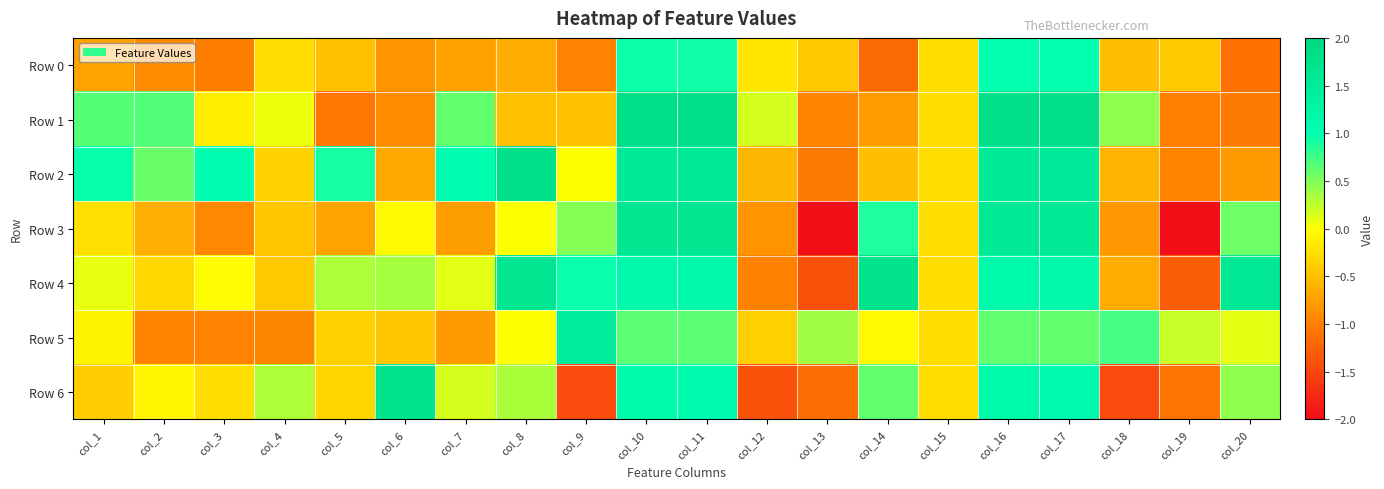

Reading left to right, list all the values displayed in this chart.

Row 0: col_1=-0.7	col_2=-0.9	col_3=-1.0	col_4=-0.3	col_5=-0.5	col_6=-0.8	col_7=-0.7	col_8=-0.7	col_9=-1.0	col_10=0.9	col_11=0.9	col_12=-0.2	col_13=-0.4	col_14=-1.2	col_15=-0.3	col_16=1.0	col_17=1.0	col_18=-0.5	col_19=-0.4	col_20=-1.1
Row 1: col_1=0.7	col_2=0.7	col_3=-0.1	col_4=0.1	col_5=-1.1	col_6=-0.9	col_7=0.6	col_8=-0.5	col_9=-0.5	col_10=1.8	col_11=1.8	col_12=0.2	col_13=-0.9	col_14=-0.8	col_15=-0.3	col_16=1.8	col_17=1.8	col_18=0.4	col_19=-1.0	col_20=-1.0
Row 2: col_1=1.0	col_2=0.6	col_3=1.0	col_4=-0.3	col_5=0.9	col_6=-0.7	col_7=1.0	col_8=1.8	col_9=0.0	col_10=1.5	col_11=1.5	col_12=-0.6	col_13=-1.0	col_14=-0.5	col_15=-0.3	col_16=1.5	col_17=1.5	col_18=-0.6	col_19=-1.0	col_20=-0.8
Row 3: col_1=-0.2	col_2=-0.6	col_3=-0.9	col_4=-0.4	col_5=-0.7	col_6=-0.0	col_7=-0.8	col_8=0.0	col_9=0.5	col_10=1.6	col_11=1.6	col_12=-0.8	col_13=-2.0	col_14=0.9	col_15=-0.3	col_16=1.6	col_17=1.6	col_18=-0.8	col_19=-2.0	col_20=0.6
Row 4: col_1=0.1	col_2=-0.3	col_3=-0.0	col_4=-0.4	col_5=0.3	col_6=0.4	col_7=0.1	col_8=1.6	col_9=1.0	col_10=1.1	col_11=1.2	col_12=-1.0	col_13=-1.4	col_14=1.7	col_15=-0.3	col_16=1.1	col_17=1.1	col_18=-0.7	col_19=-1.3	col_20=1.6
Row 5: col_1=-0.1	col_2=-0.9	col_3=-1.0	col_4=-0.9	col_5=-0.4	col_6=-0.4	col_7=-0.8	col_8=0.0	col_9=1.5	col_10=0.6	col_11=0.6	col_12=-0.4	col_13=0.4	col_14=-0.0	col_15=-0.3	col_16=0.6	col_17=0.6	col_18=0.7	col_19=0.2	col_20=0.1
Row 6: col_1=-0.4	col_2=-0.1	col_3=-0.2	col_4=0.3	col_5=-0.3	col_6=1.7	col_7=0.2	col_8=0.3	col_9=-1.5	col_10=1.1	col_11=1.1	col_12=-1.4	col_13=-1.1	col_14=0.6	col_15=-0.3	col_16=1.1	col_17=1.1	col_18=-1.5	col_19=-1.1	col_20=0.4